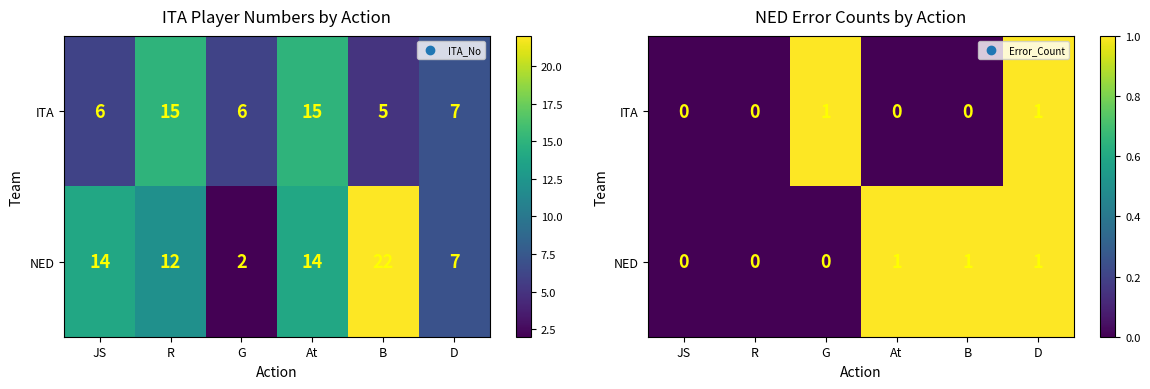

True or false: NED has a value of 1 at D.

True